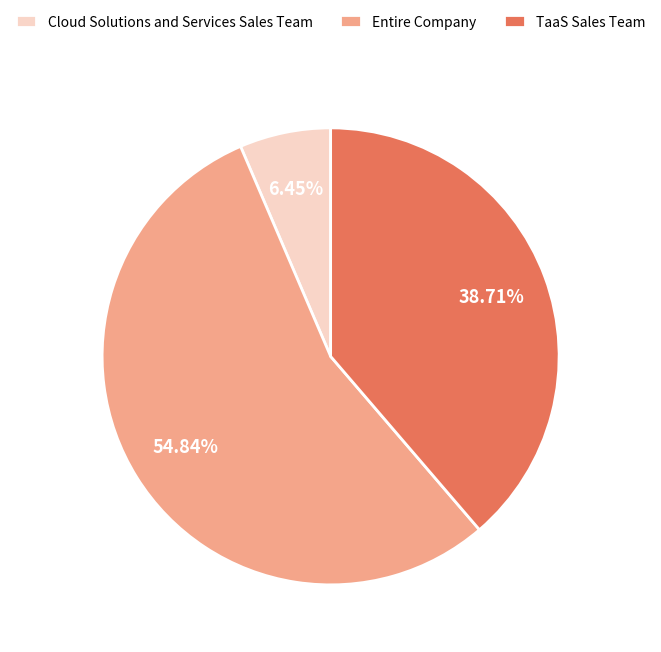

How many segments does this pie chart have?

3